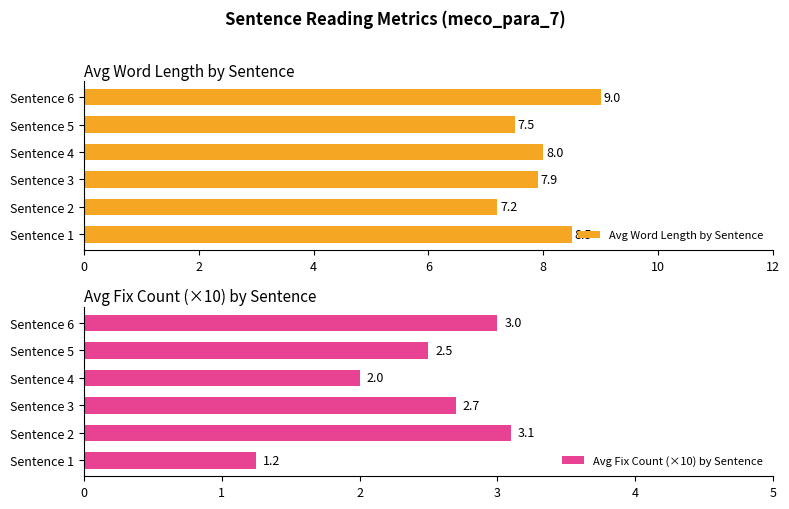

Does the chart contain stacked bars?

No